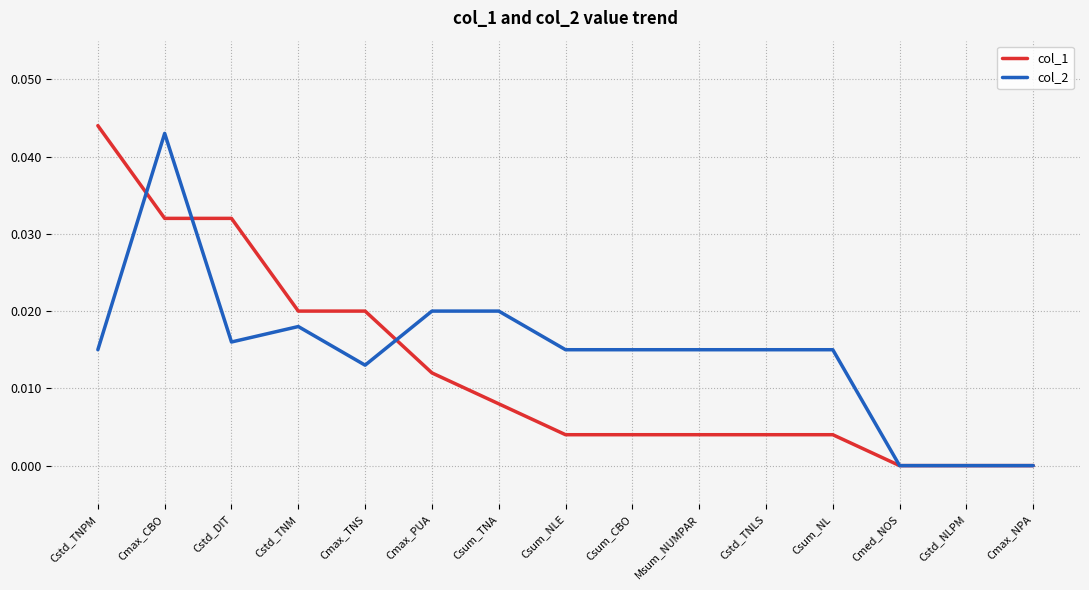

What is the sum of all col_1 values?

0.2